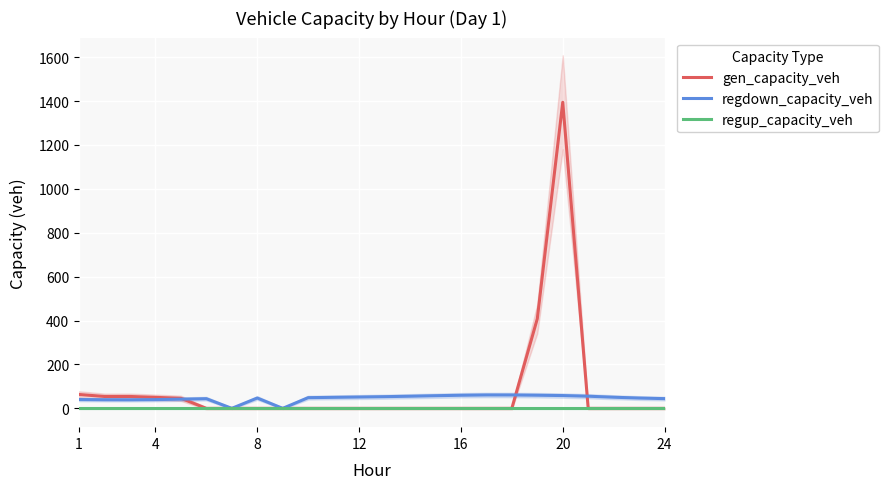

What is the value of the regdown_capacity_veh point at the 8th from the left?

47.1